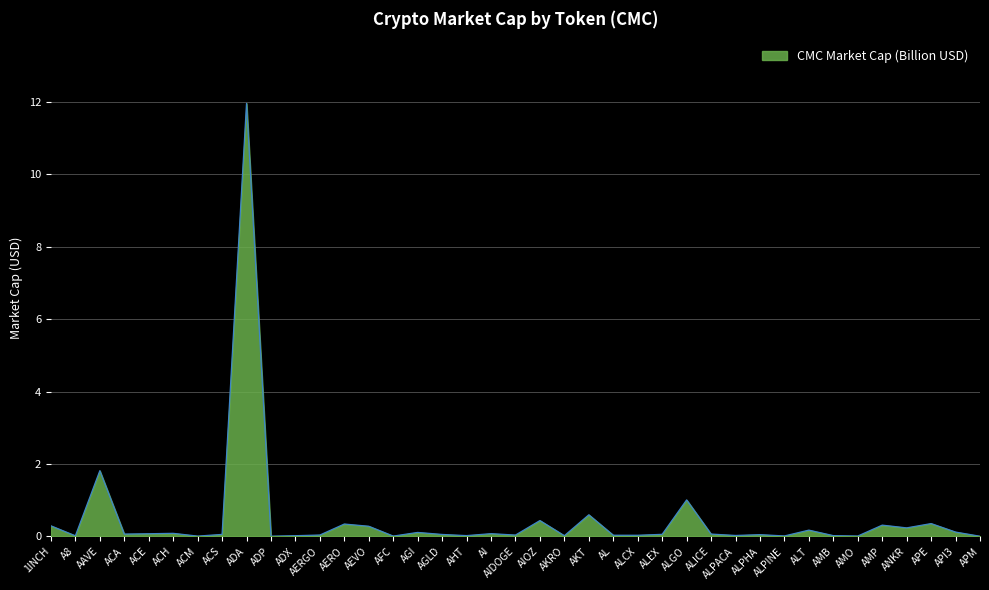

At which category does the chart reach its peak across all series?

ADA